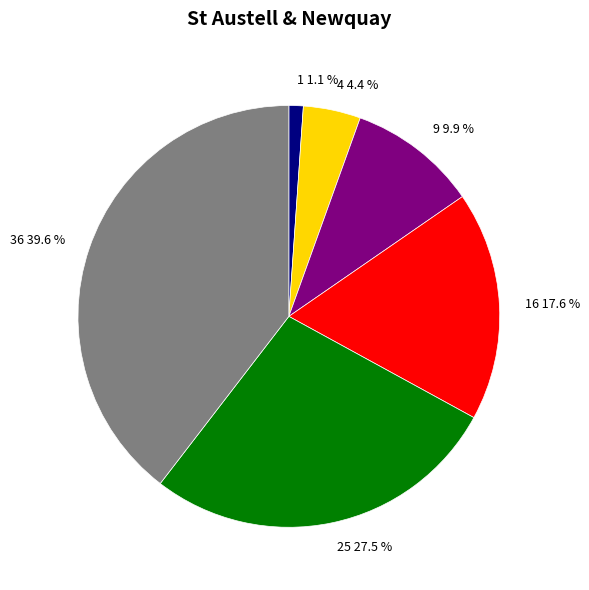

Which has a higher value, 16 17.6 % or 36 39.6 %?

36 39.6 %